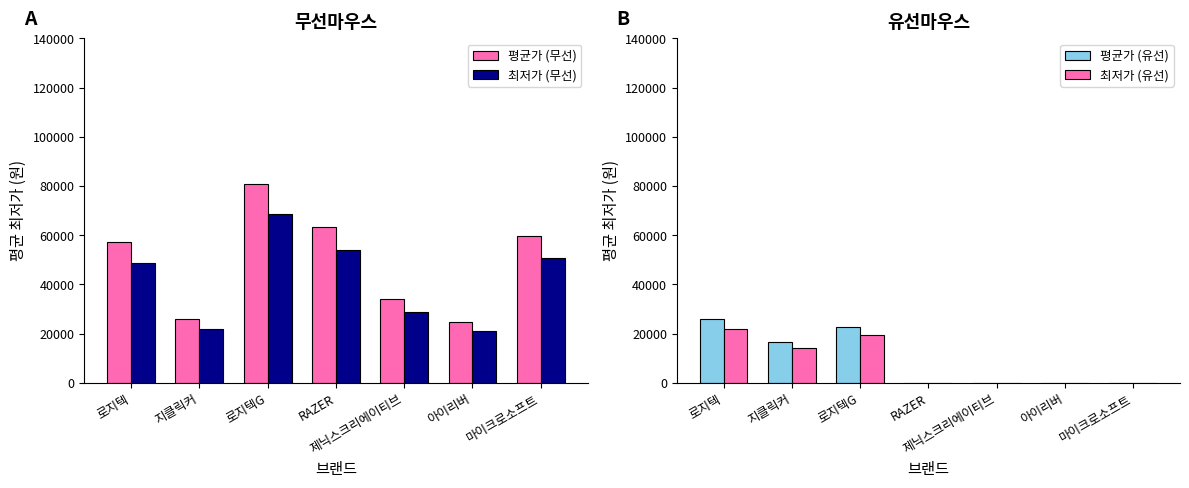

What is the label of the 3rd bar from the right?

제닉스크리에이티브